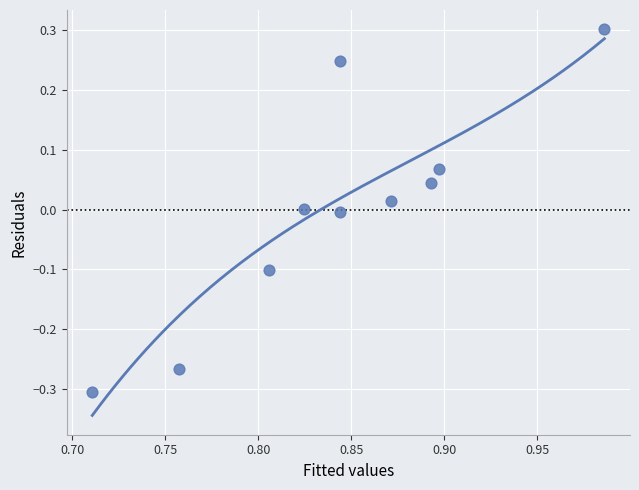

What is the average X value?

0.8